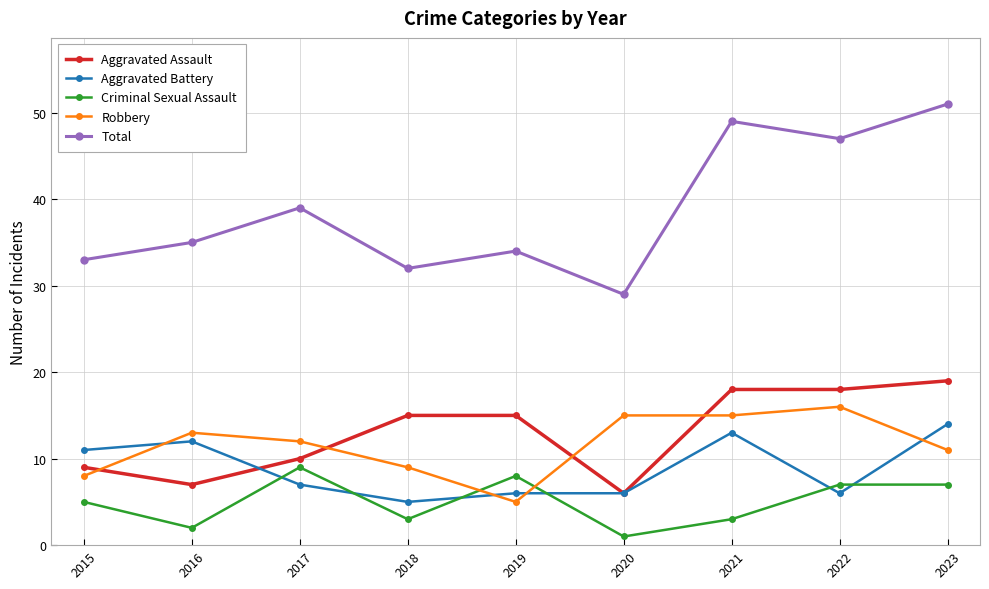

Which series has the largest total across all categories?

Total